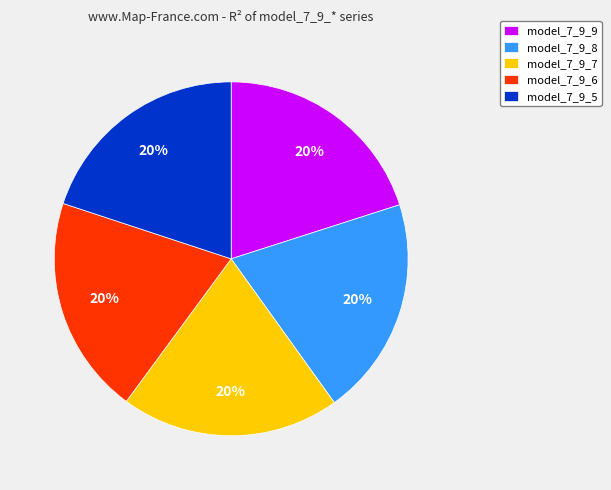

What is the ratio of the value at model_7_9_5 to the value at model_7_9_7?

1.0